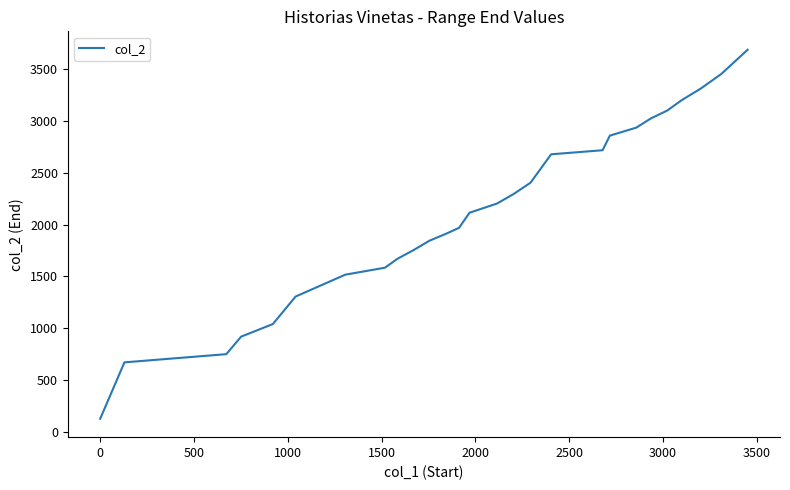

What is the maximum value shown in the chart?

3684